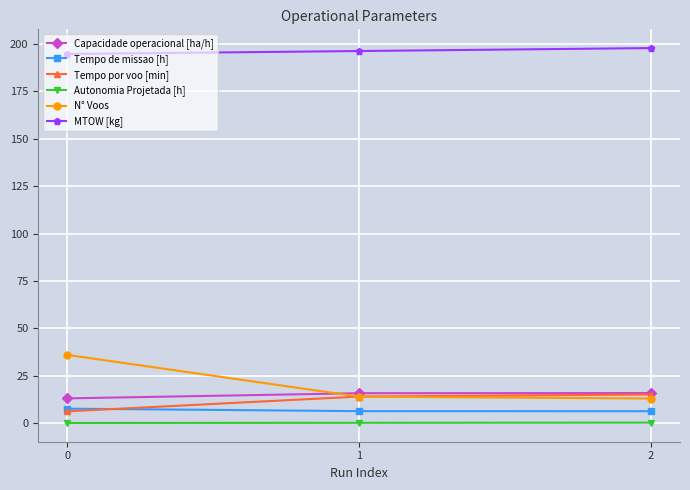

Is the value of N° Voos at 2 greater than the value of Autonomia Projetada [h] at 0?

Yes